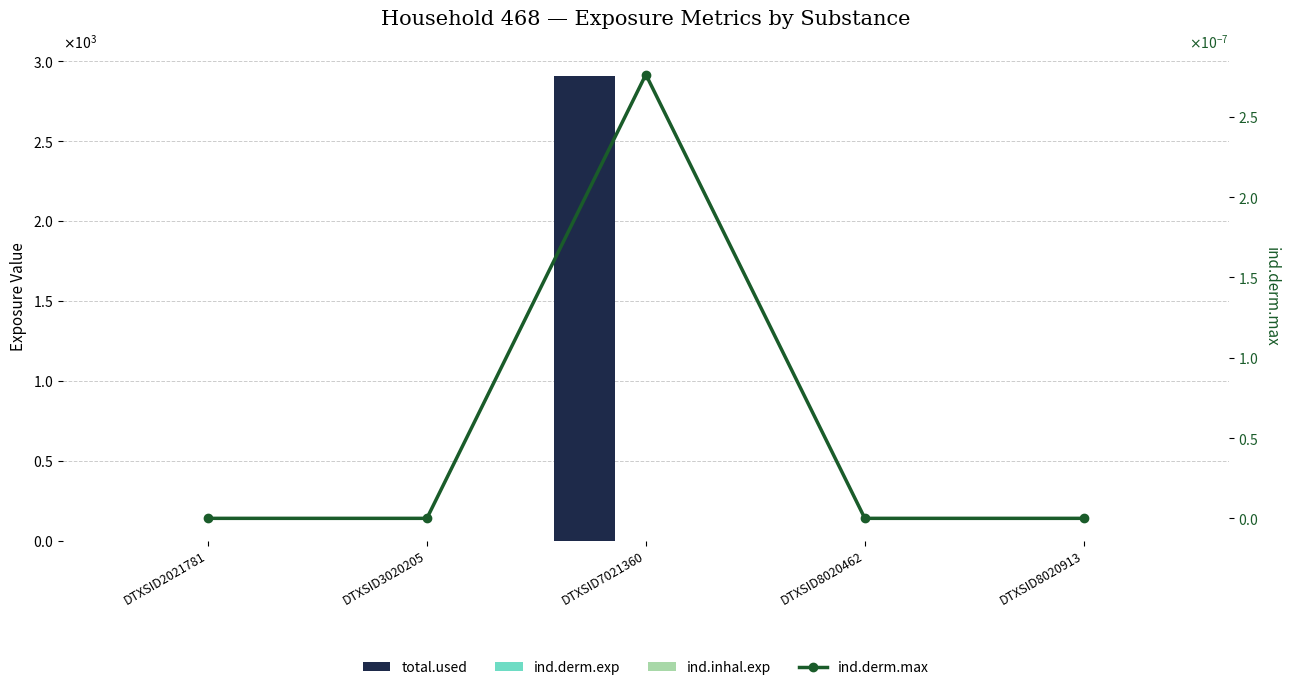

What is the greatest value displayed?

2910.2